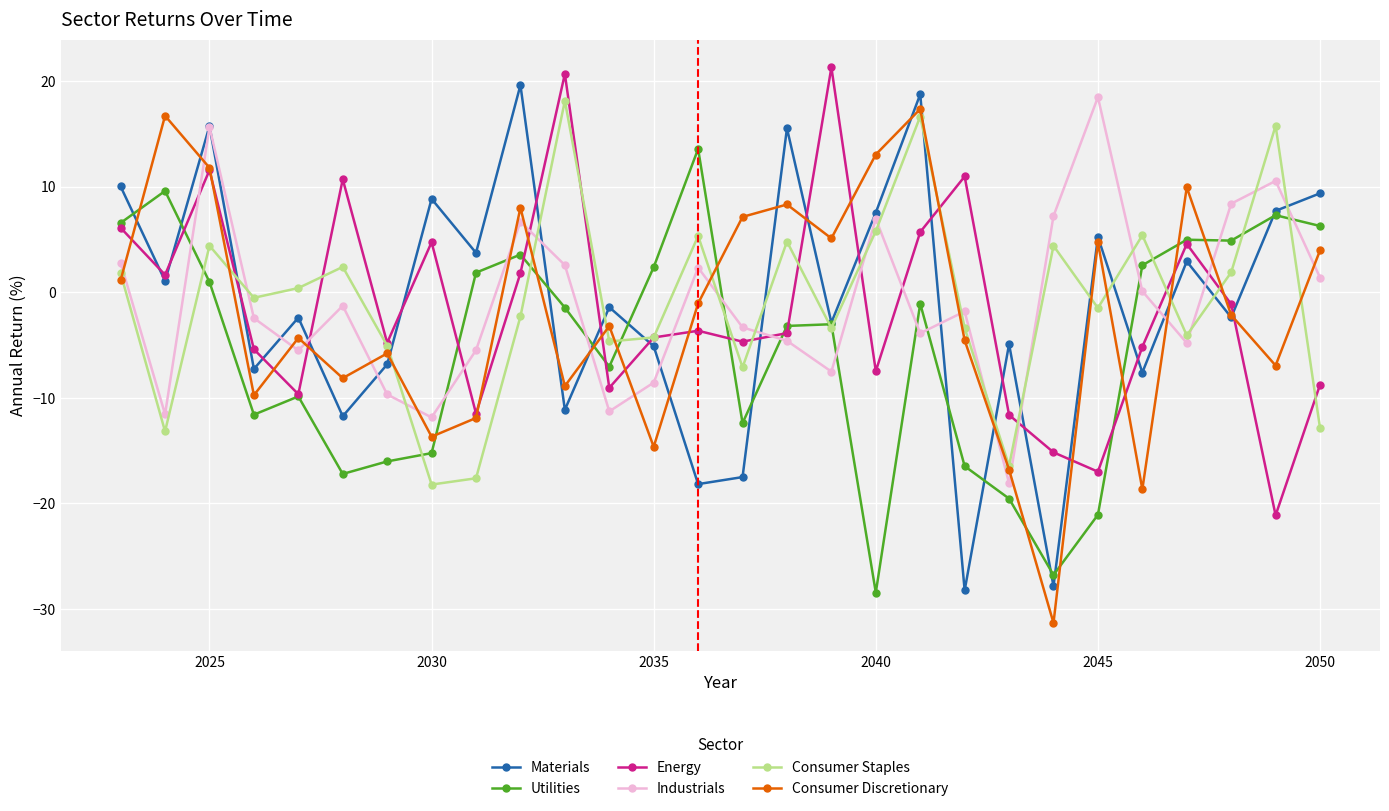

How many data points in Industrials are less than -1?

16